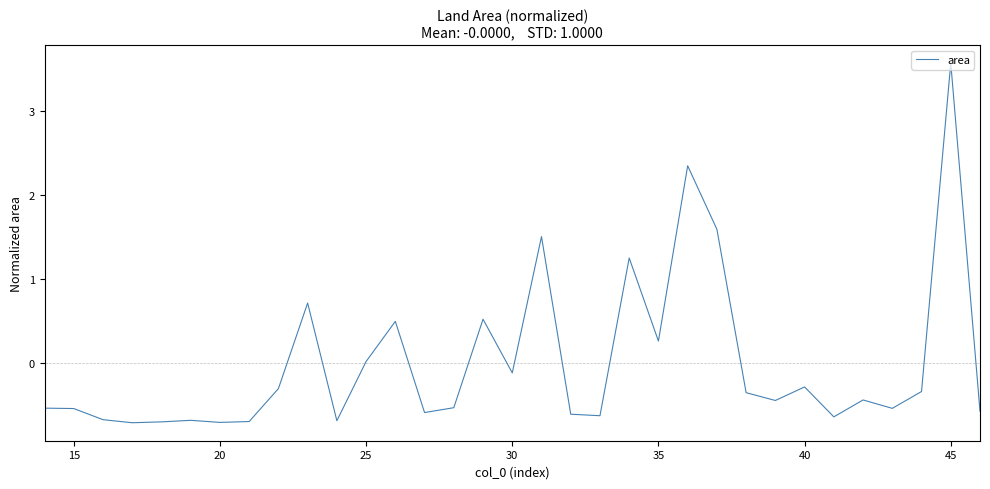

What is the difference between the maximum and minimum values?

4.3